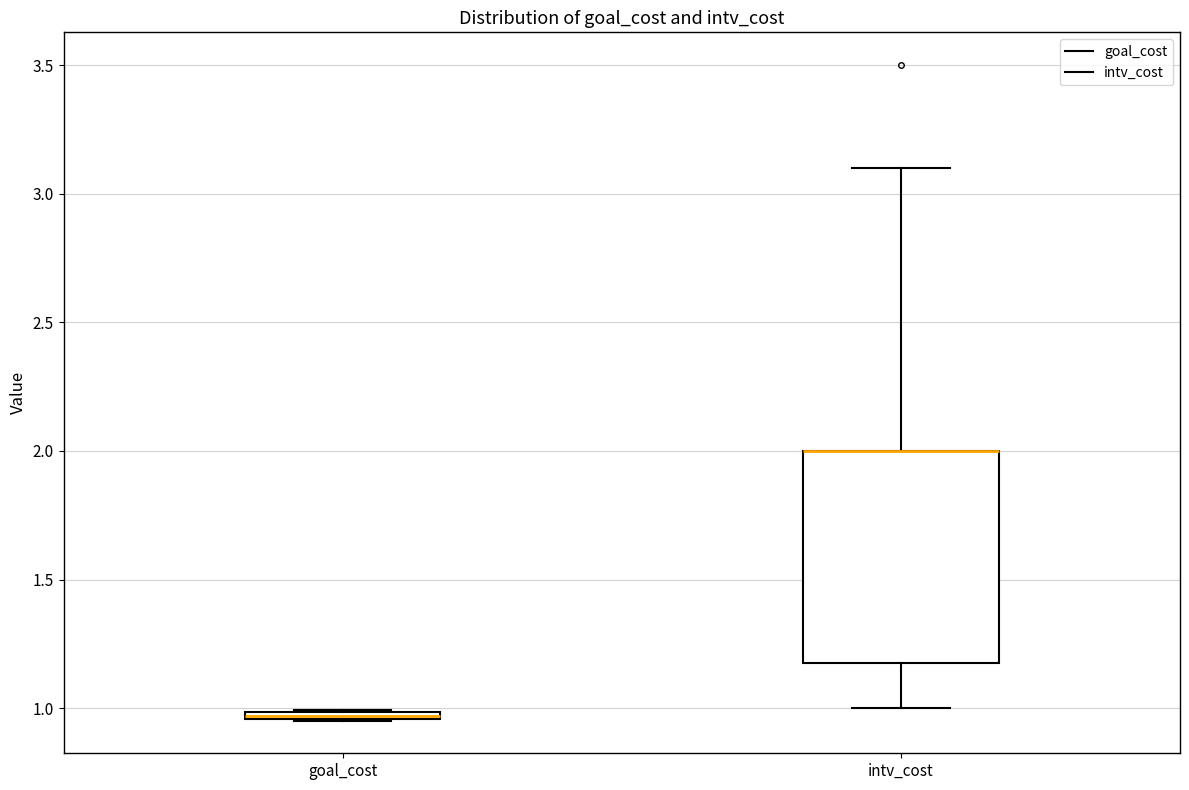

Which box is the tallest, from its lower edge to its upper edge?

intv_cost